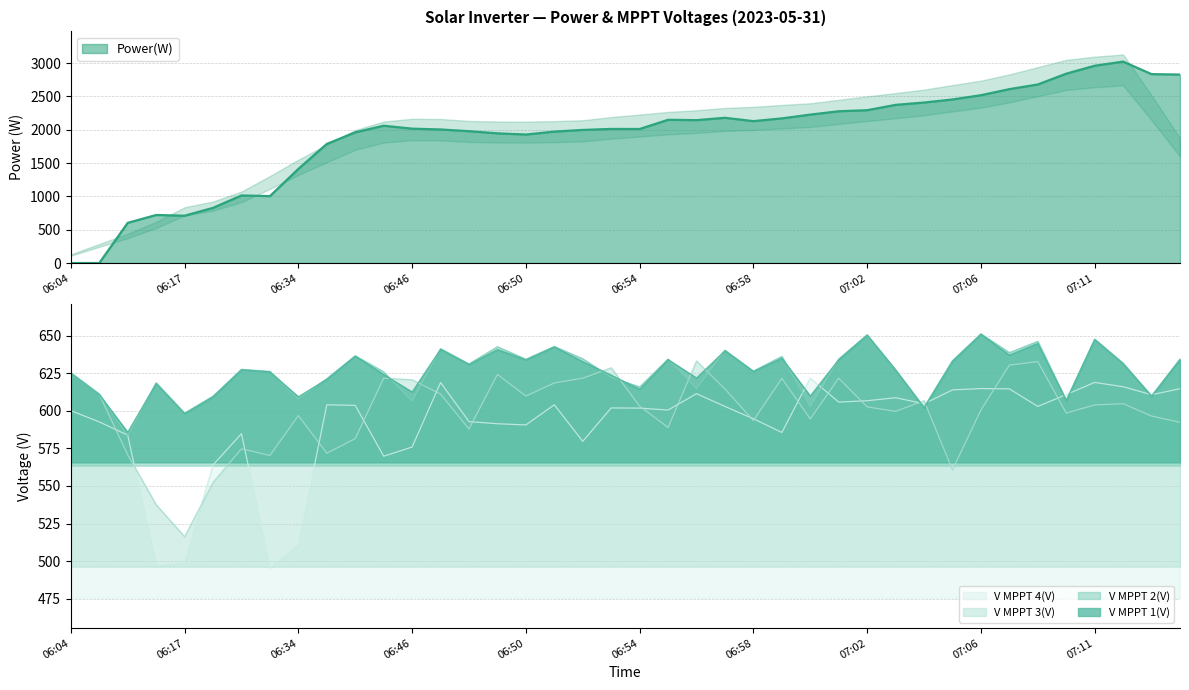

Which has a higher value, 06:34 or 06:59?

06:59